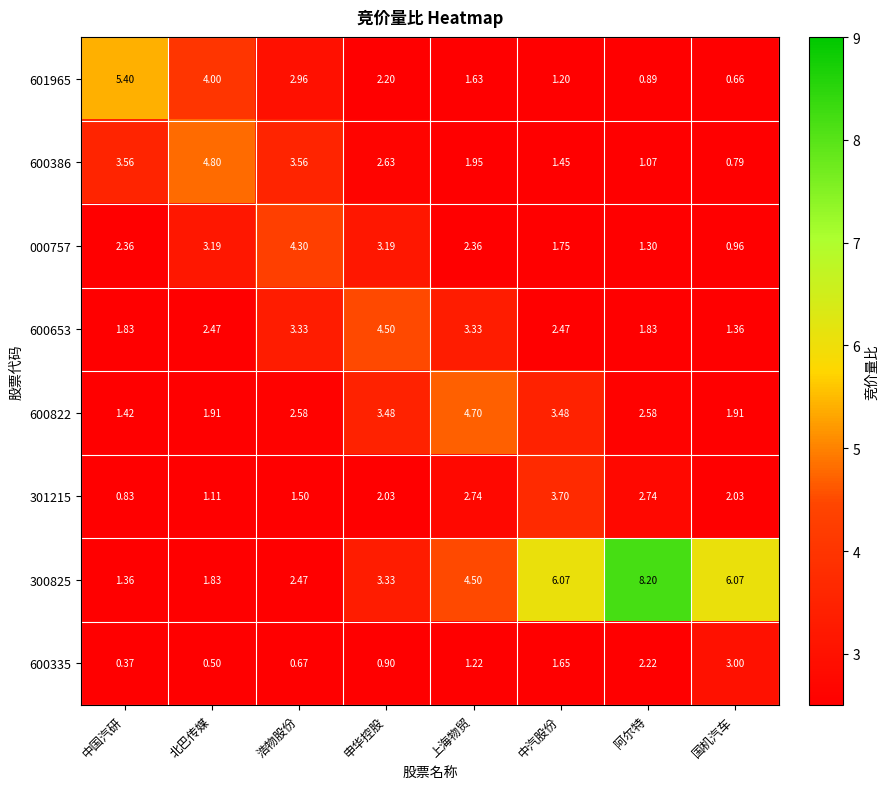

At which category is the sum across all series the highest?

上海物贸